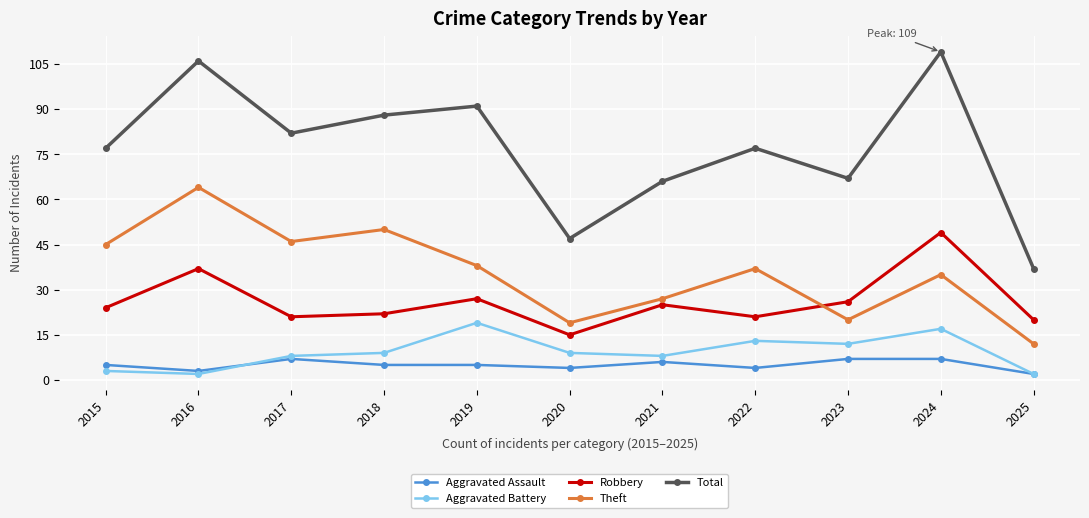

Does the chart display data point markers on the line(s)?

Yes